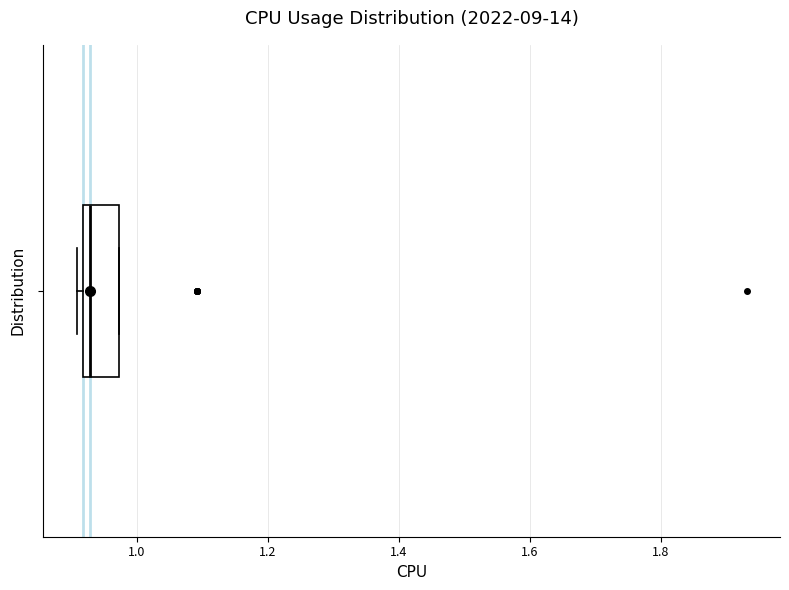

Read this box plot against the x-axis: the position of the median line, the range covered by the box, and the ends of both whiskers. The values are not printed on the chart, so give them approximately, as read against the axis.

median 0.92 (just right of the box's left edge), box 0.92 to 0.98, whiskers 0.90 to 0.98